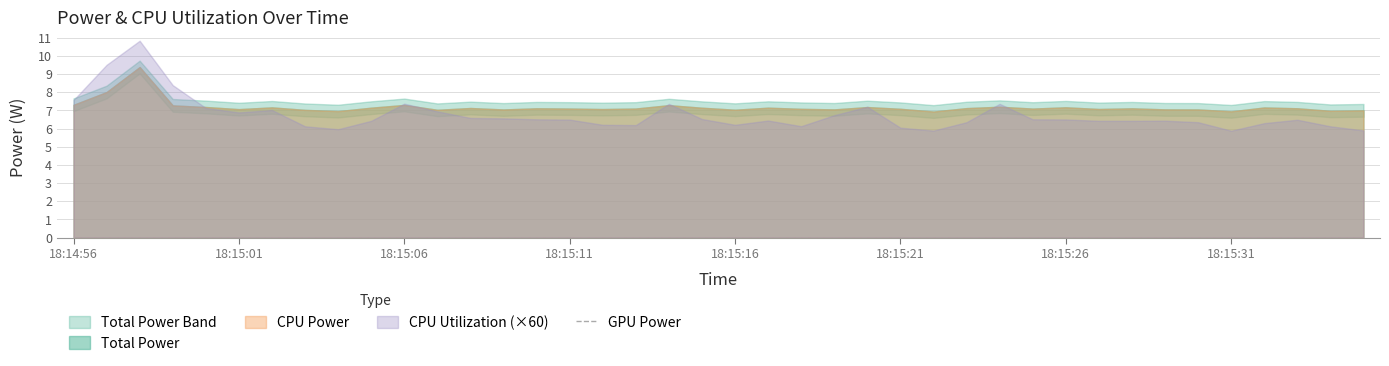

What is the sum of all Total Power values?

287.4